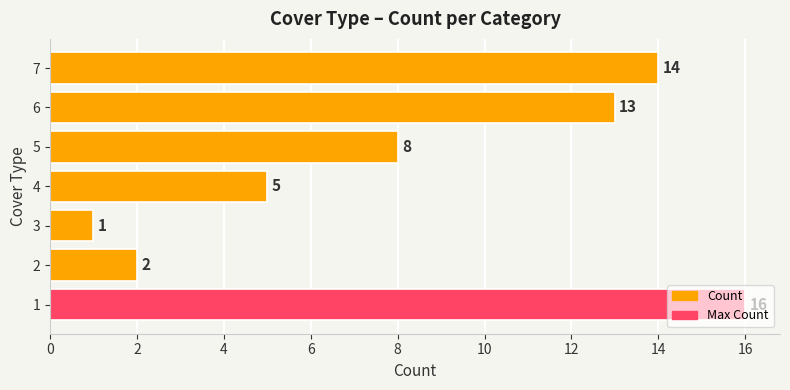

What is the difference between the values at 4 and 1?

11